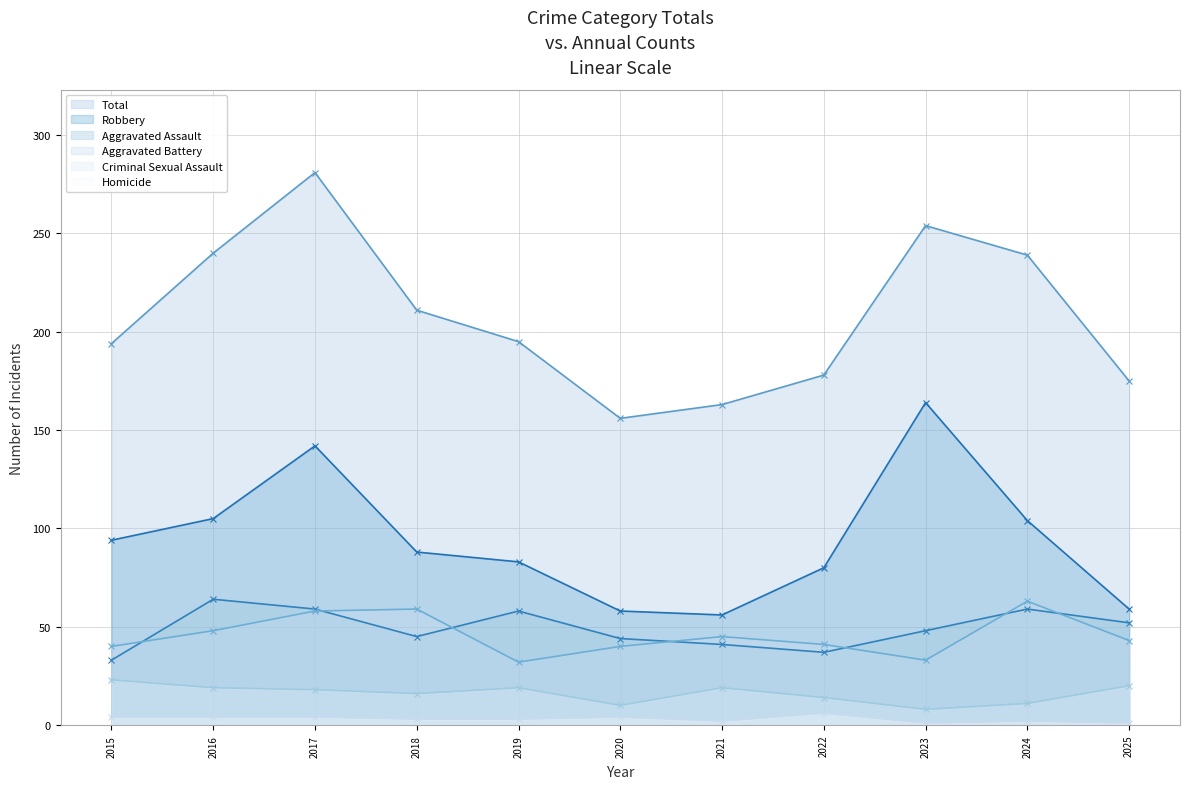

Does the chart have visible grid lines?

Yes